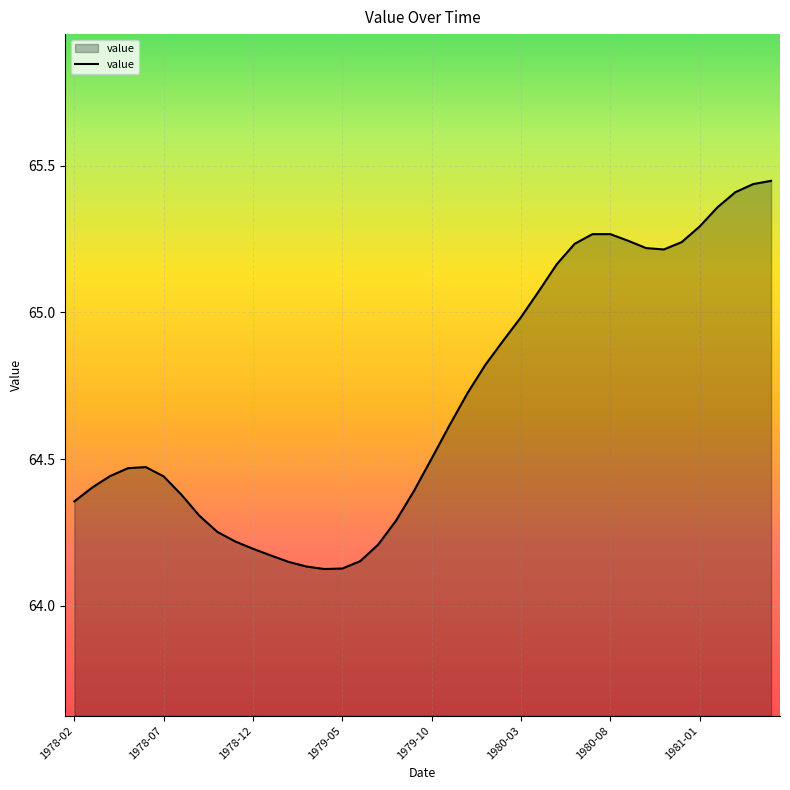

How many lines are shown in the chart?

1